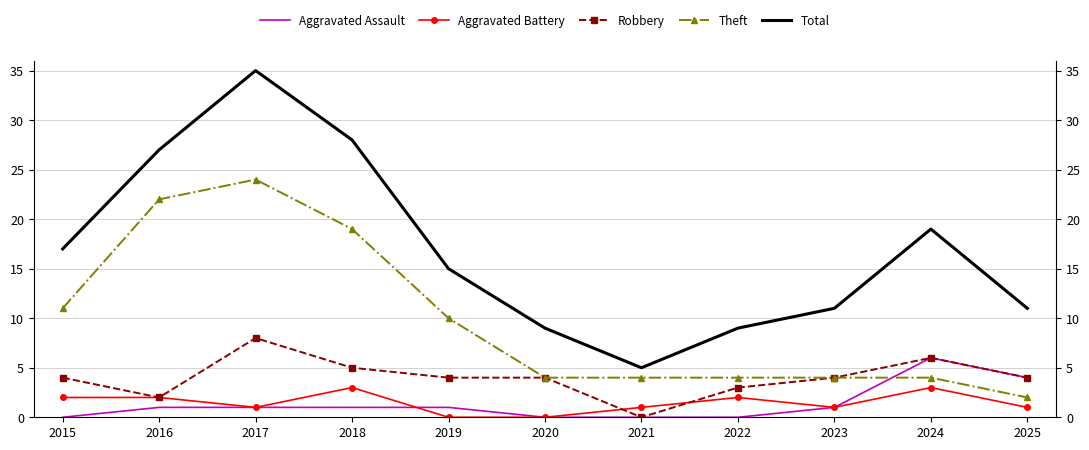

At which category does the chart reach its peak across all series?

2017